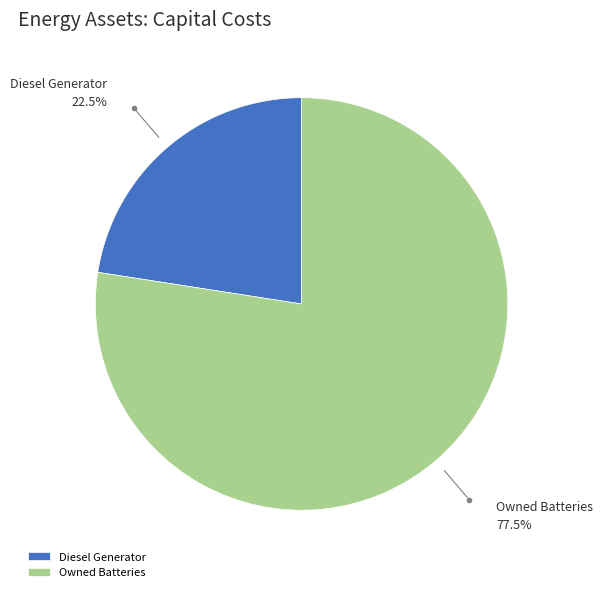

True or false: Diesel Generator accounts for 23% of the total.

True